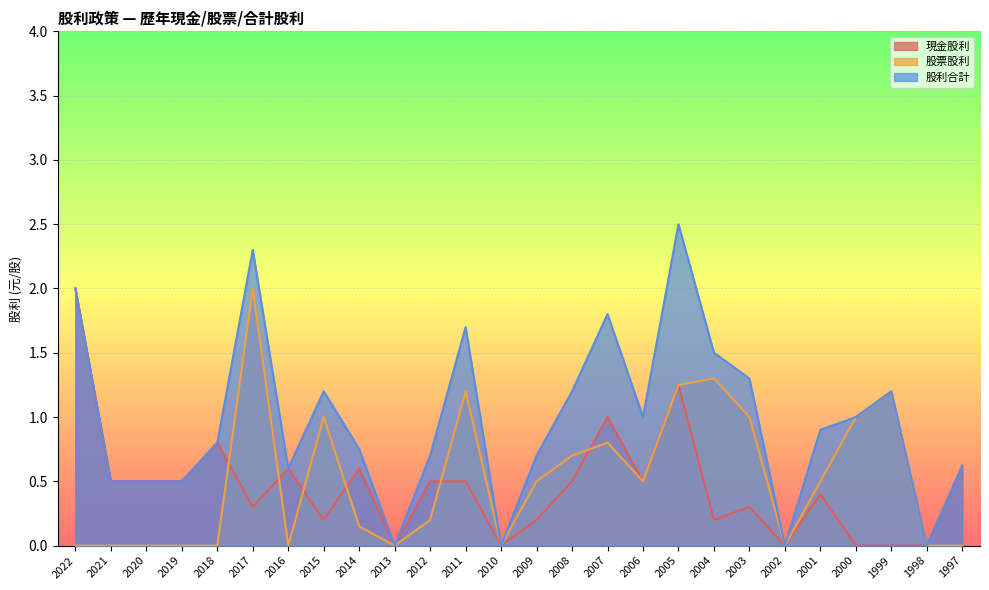

At which category does 股票股利 reach its first local peak?

2017